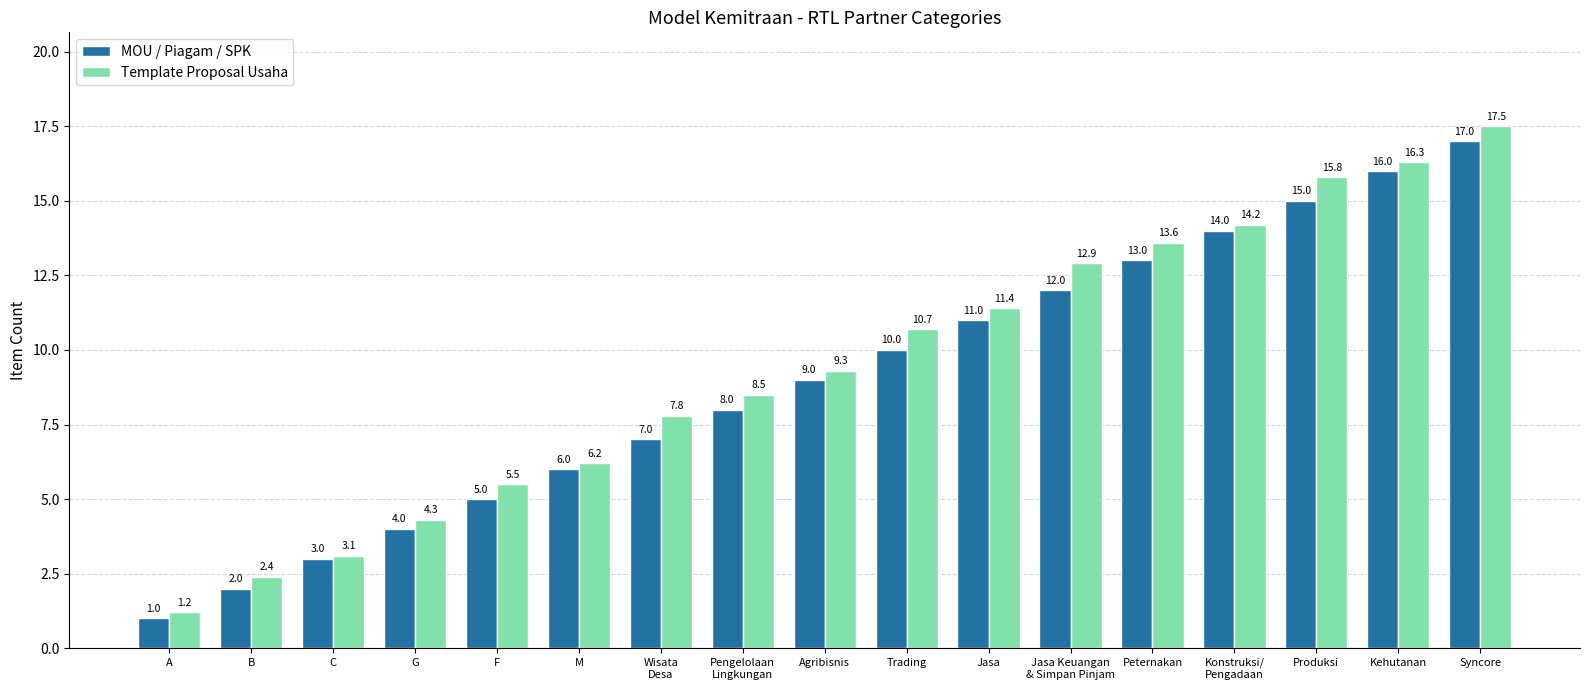

What is the difference between the maximum and second lowest values in the MOU / Piagam / SPK series?

15.0